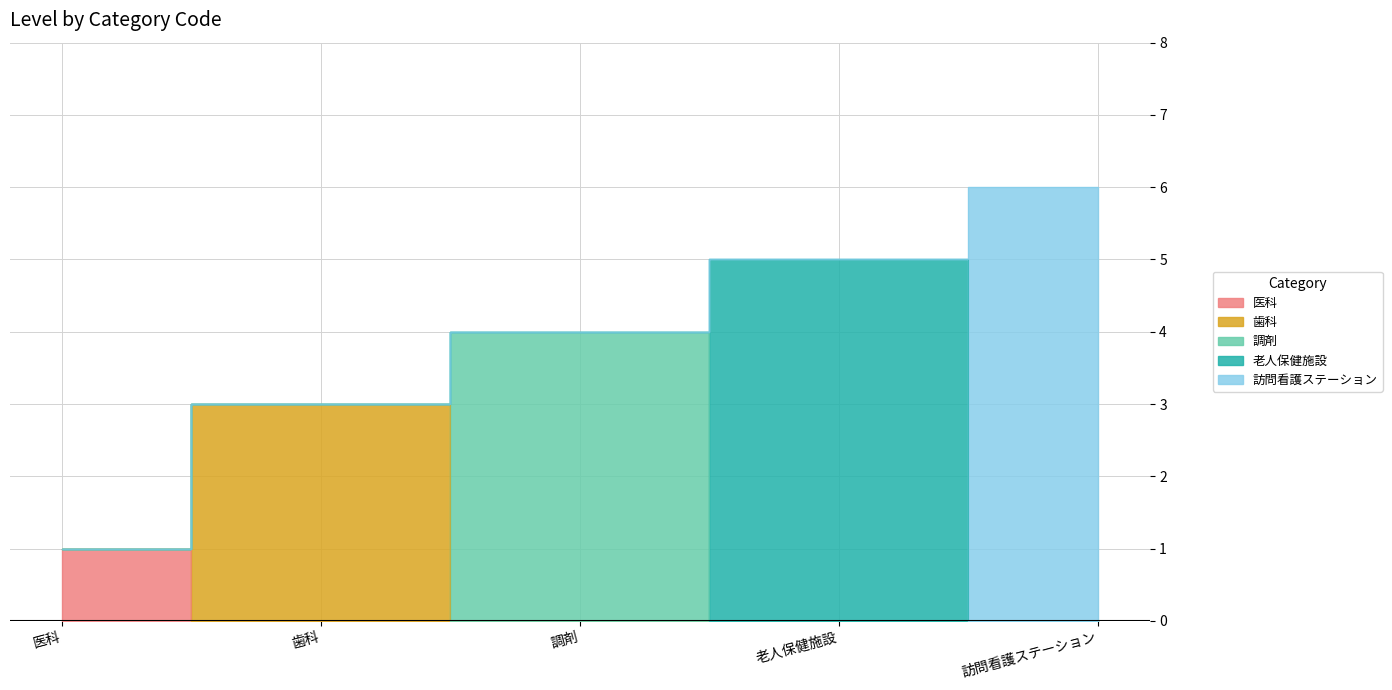

What is the value of the 4th point from the left?

5